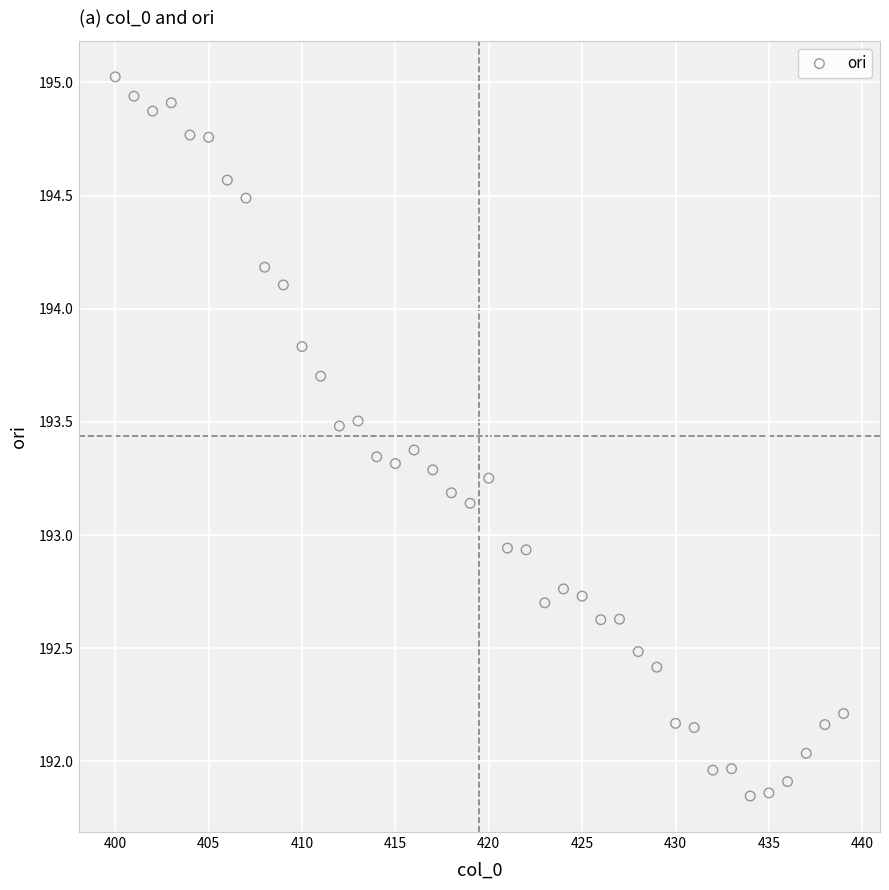

What is the range of Y values (max minus min)?

3.2